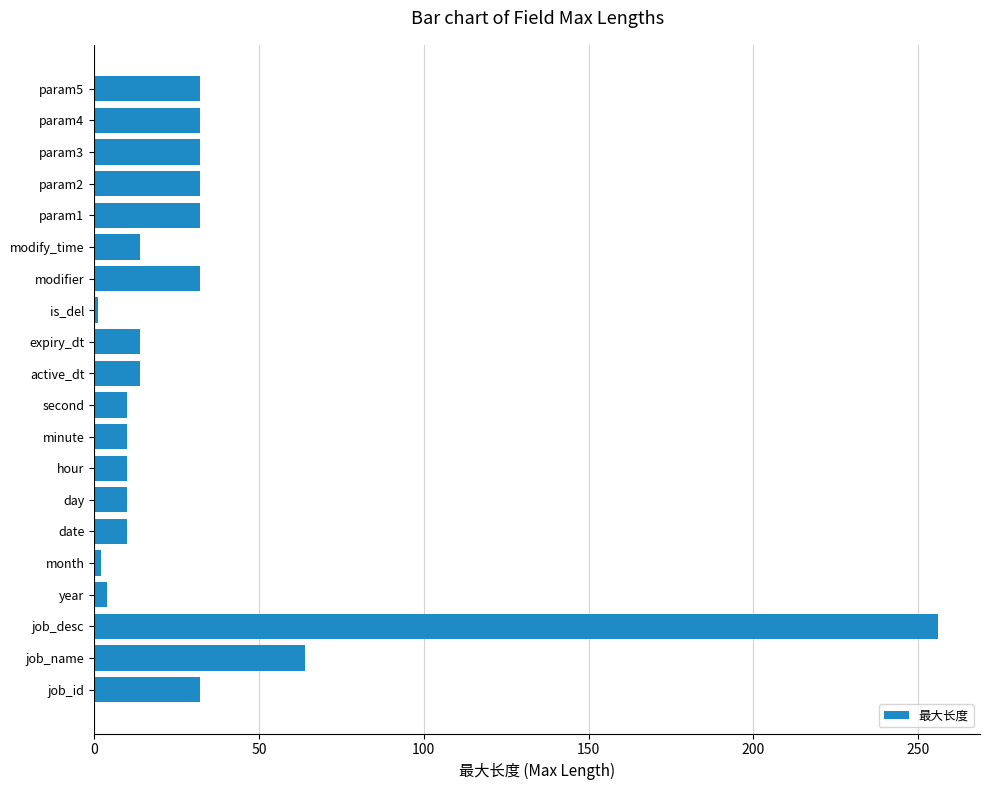

What is the difference between the maximum and second lowest values?

254